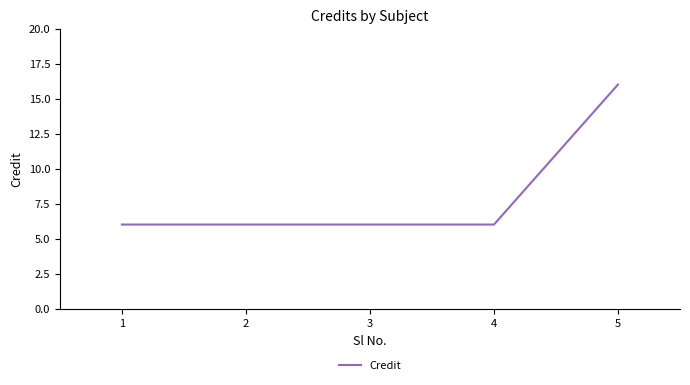

True or false: the data shows 6 at 4.

True